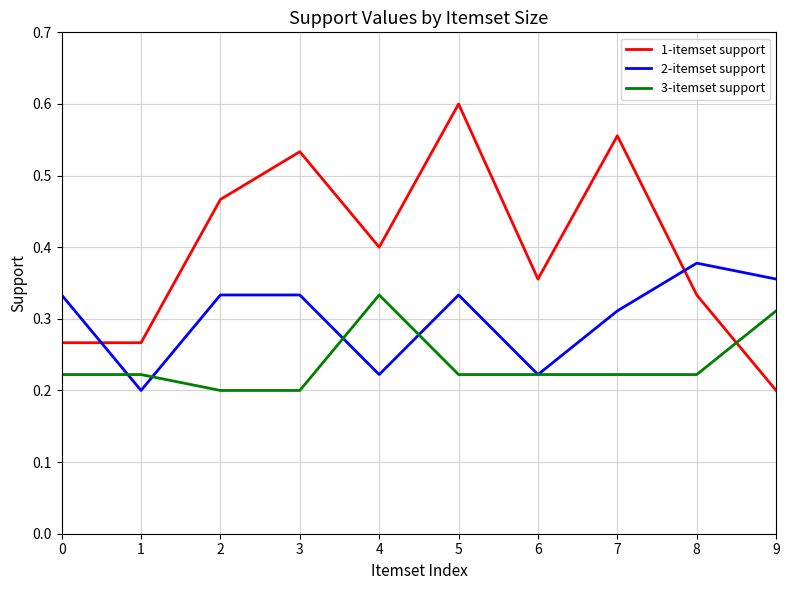

How many times do 2-itemset support and 1-itemset support cross each other?

2